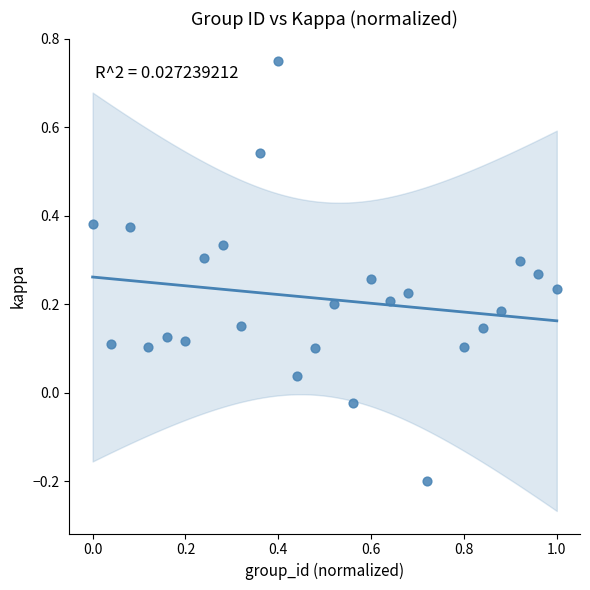

What is the range of X values (max minus min)?

1.0